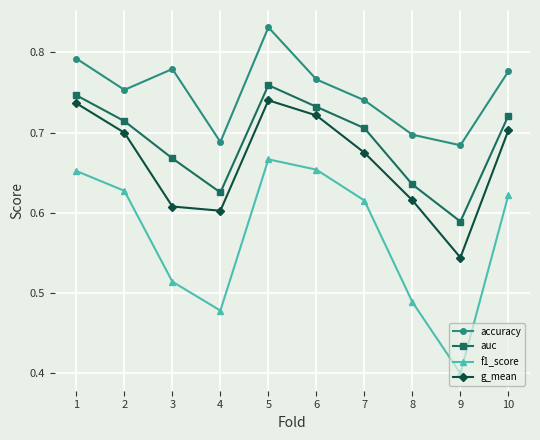

How many categories are shown in the chart?

10